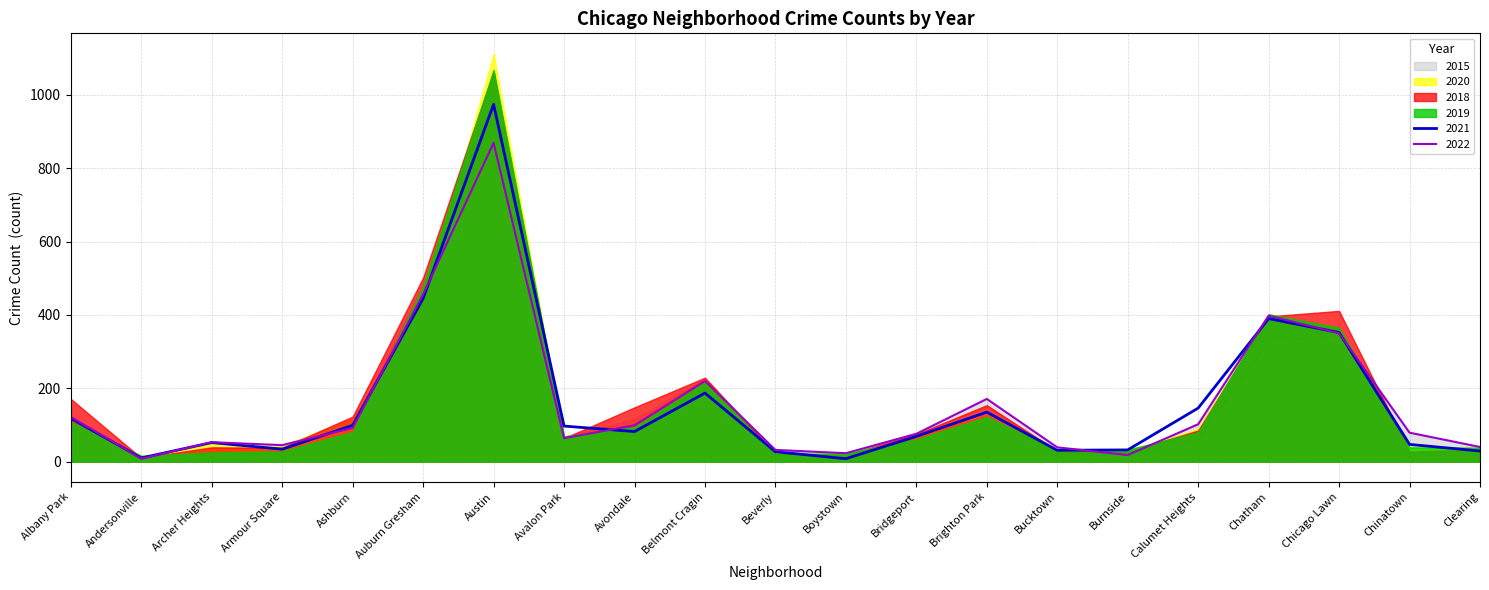

Which category has the highest value in the 2022 series?

Austin